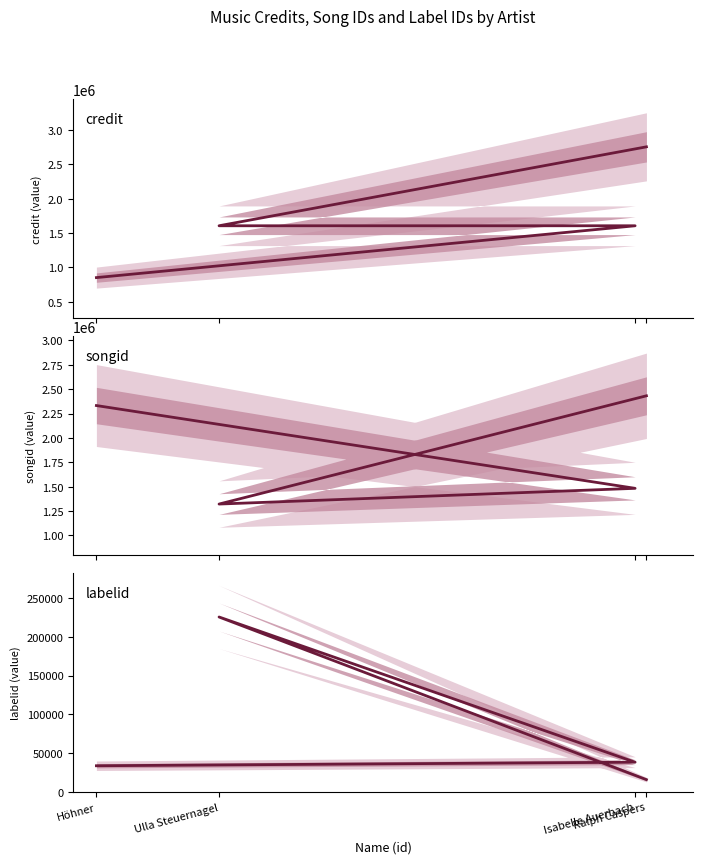

Reading left to right, list all the values displayed in this chart.

credit: Höhner=851210	Isabelle Auerbach=1606491	Ulla Steuernagel=1606492	Ralph Caspers=2756905
songid: Höhner=2331983	Isabelle Auerbach=1483395	Ulla Steuernagel=1322211	Ralph Caspers=2432016
labelid: Höhner=33982	Isabelle Auerbach=38571	Ulla Steuernagel=225498	Ralph Caspers=16109